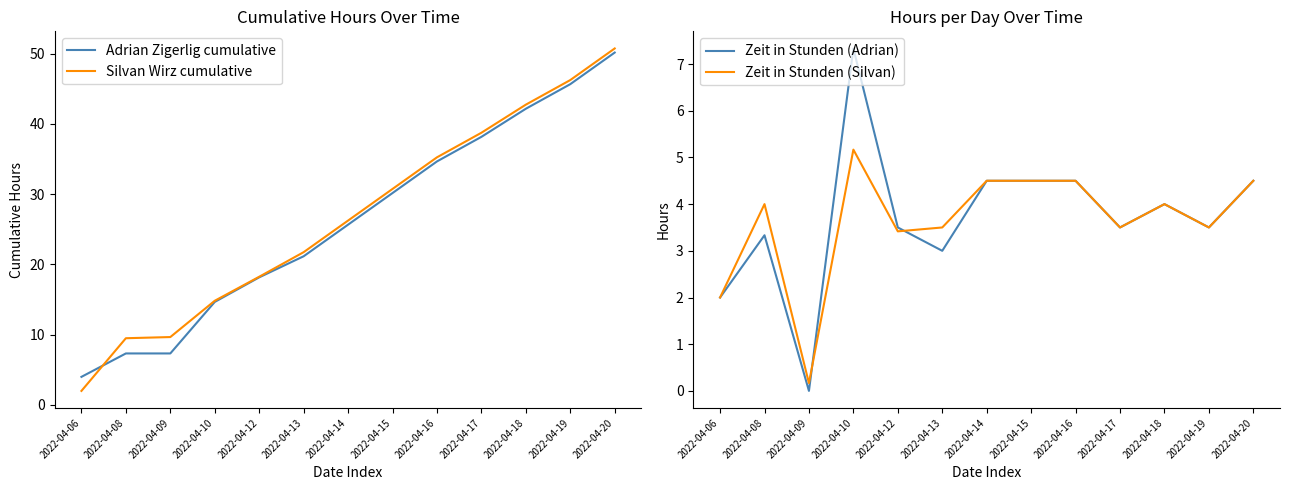

In Zeit in Stunden (Silvan), how many points are lower than both neighbors (excluding endpoints)?

4